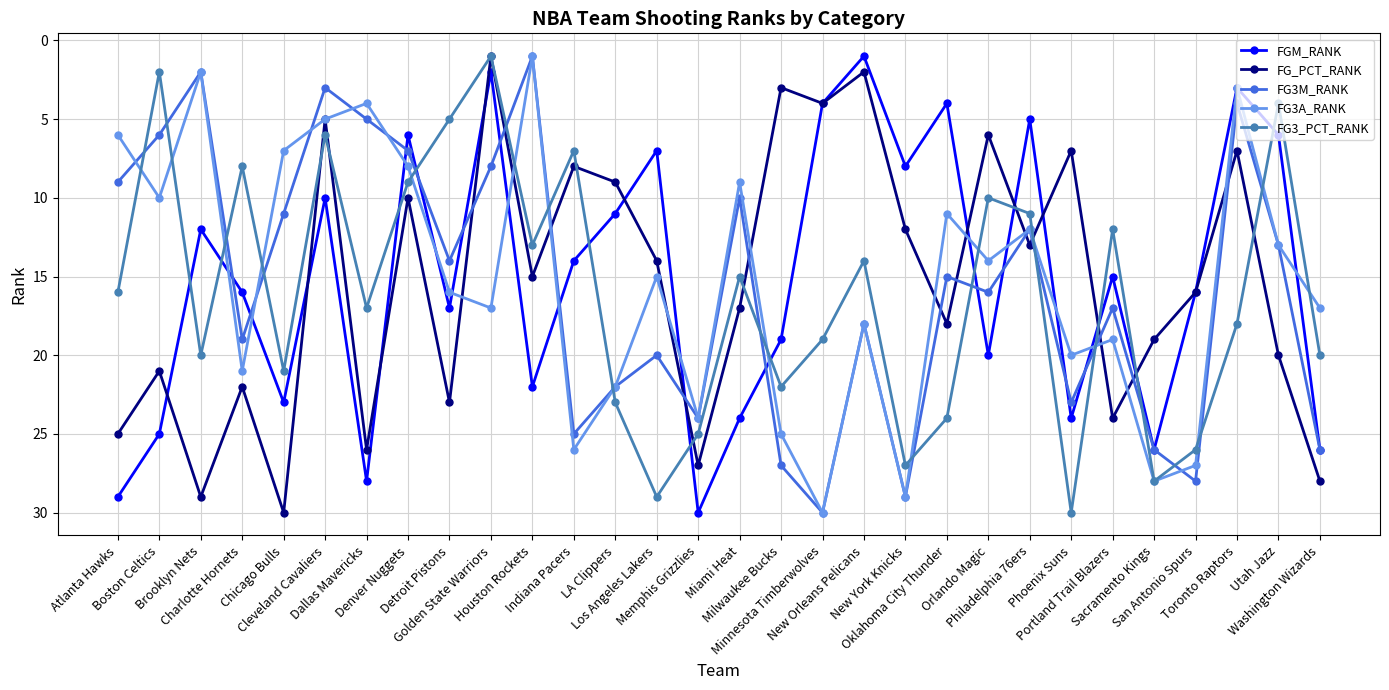

What is the label of the 20th point from the left?

New York Knicks